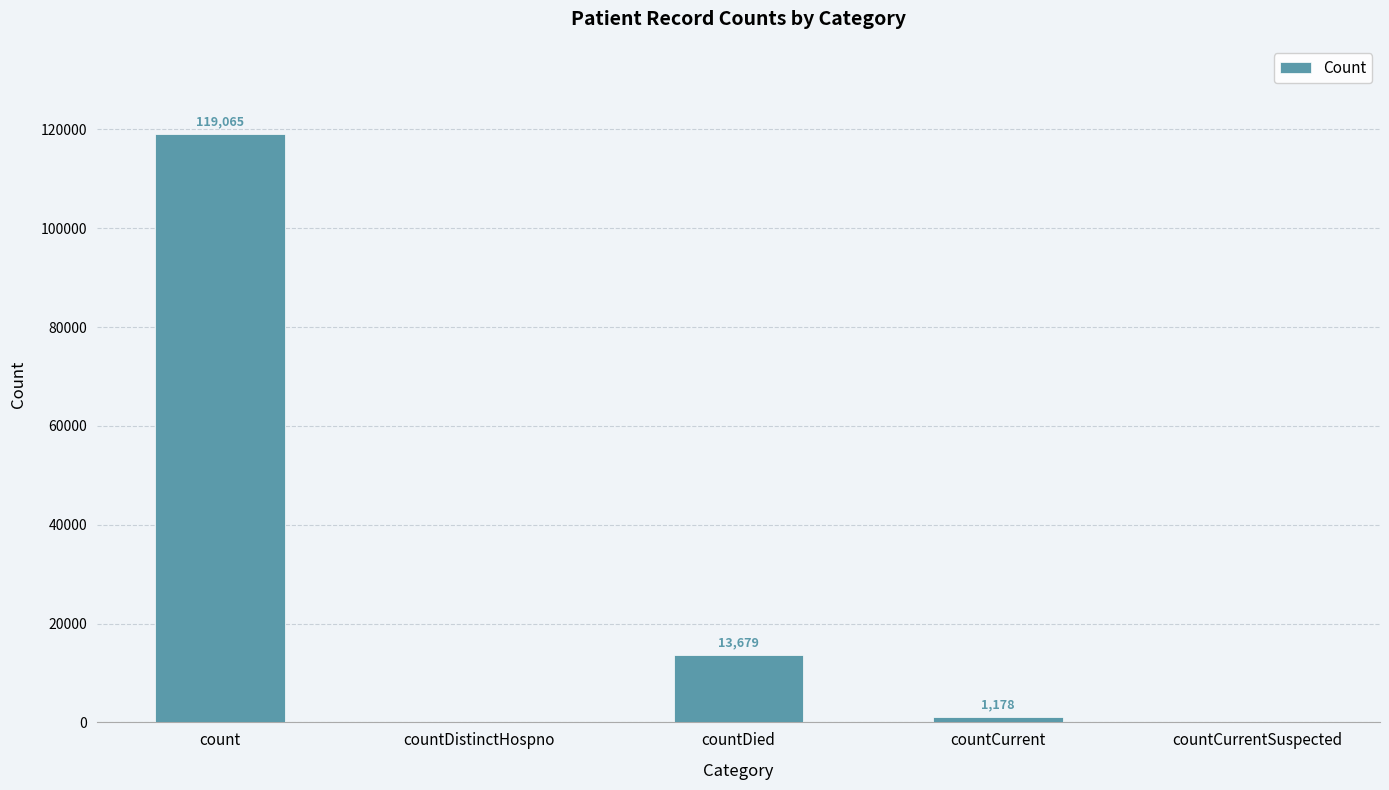

True or false: the data shows -66268 at countCurrentSuspected.

False